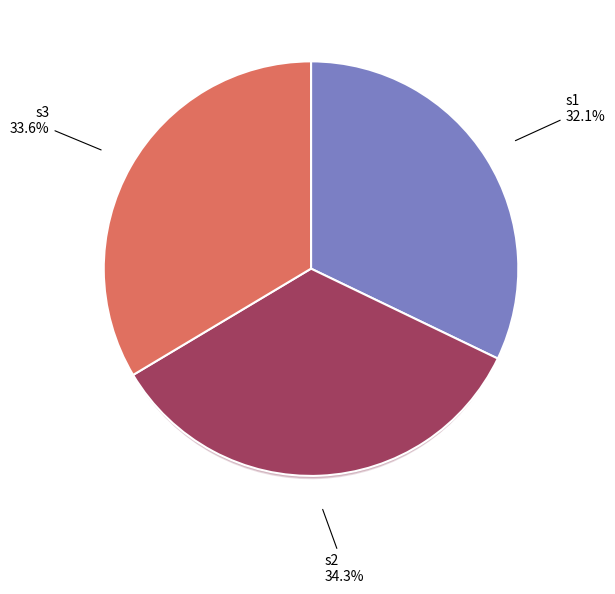

Which slice is the smallest?

s1